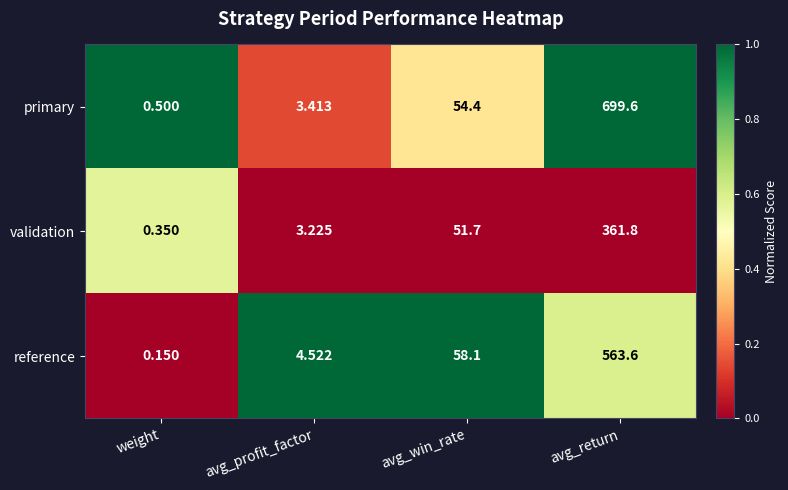

Which series has the largest range (max minus min)?

primary